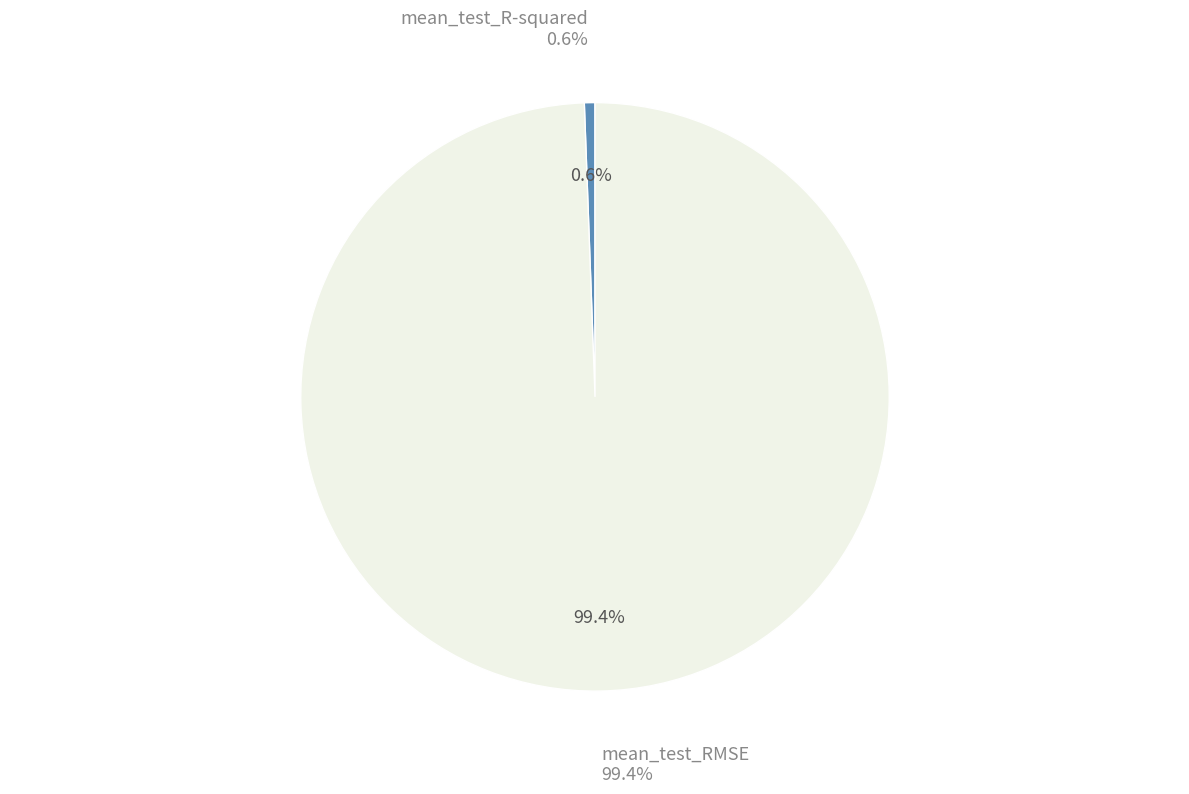

The mean_test_RMSE slice represents 90% of the pie. True or false?

False